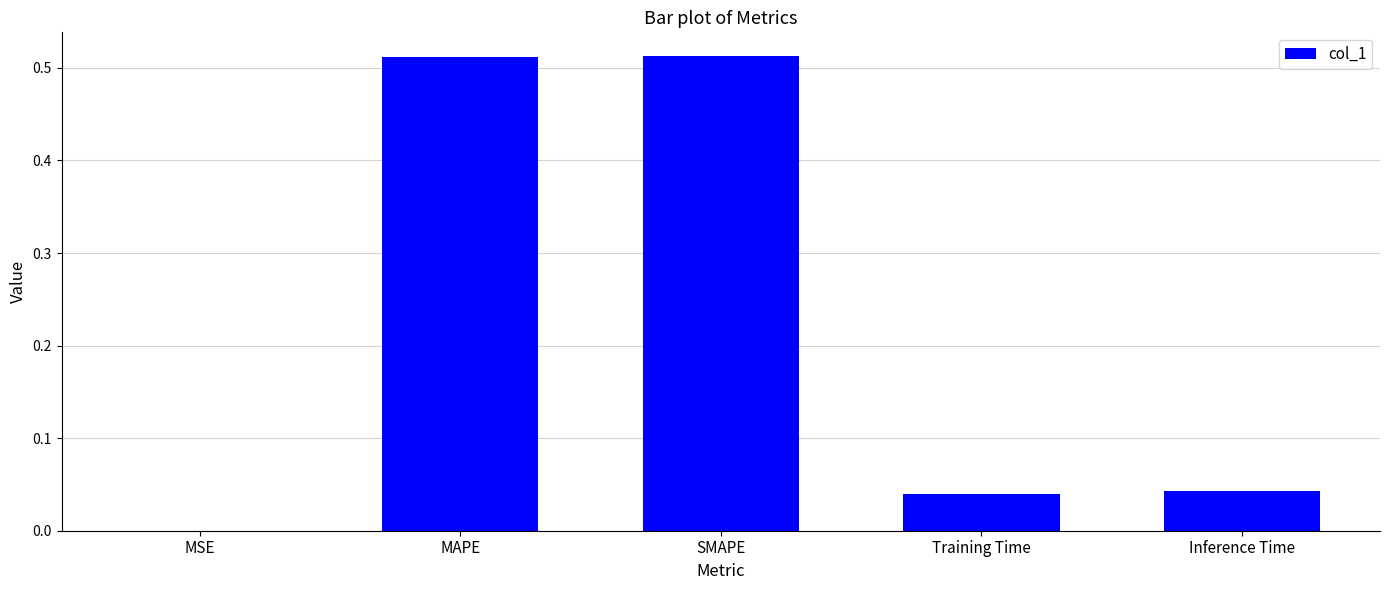

Between MAPE and MSE, which is larger?

MAPE